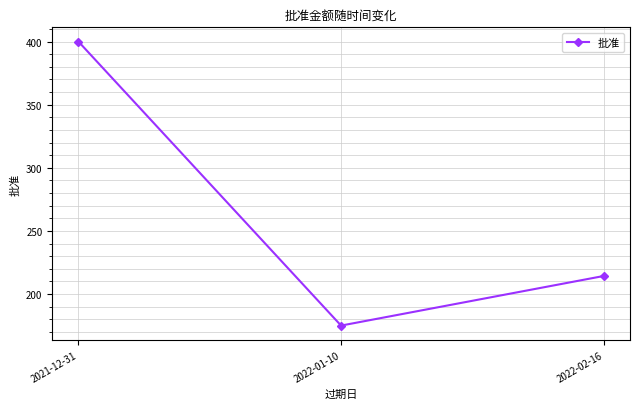

At which label is the value closest to 287?

2022-02-16